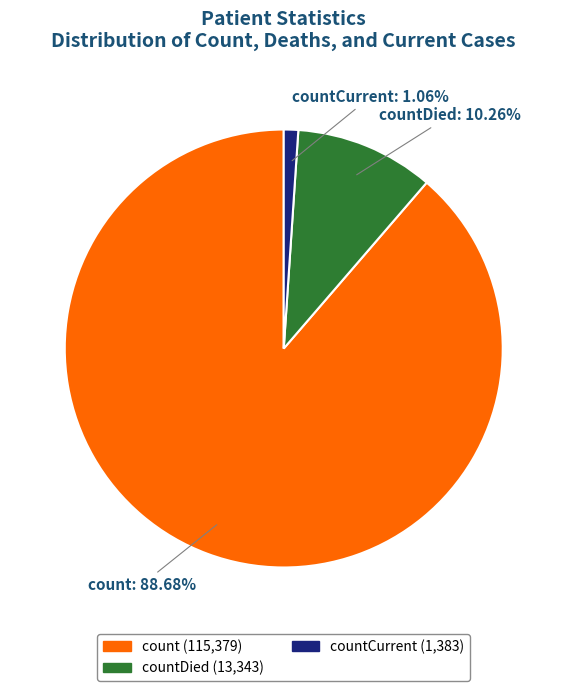

To the nearest percent, what is the average slice percentage?

33%